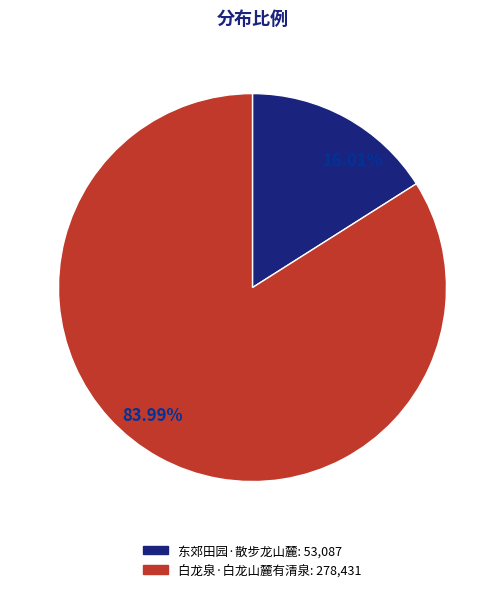

To the nearest percent, what is the difference between the largest and smallest slice percentages?

68%